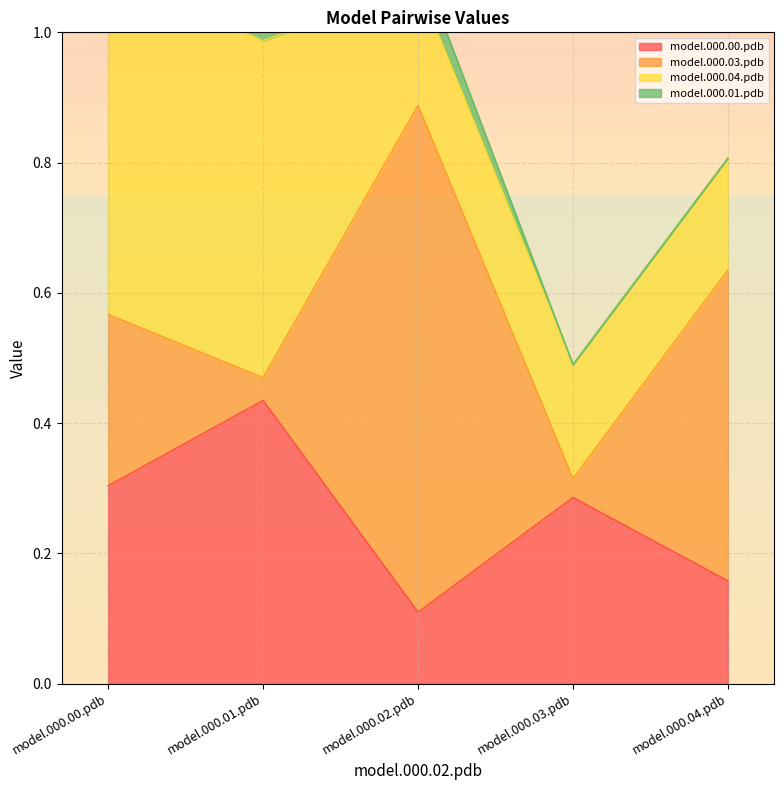

Read the model.000.01.pdb value at model.000.01.pdb.

0.1